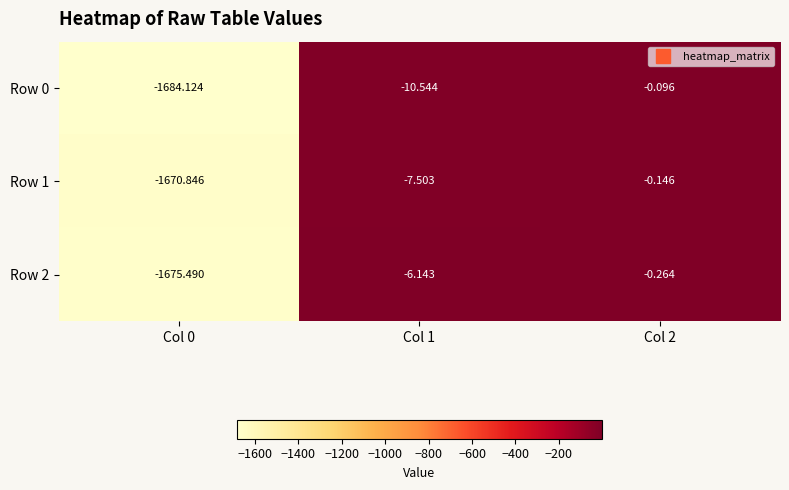

Is the value of Row 1 at Col 0 greater than the value of Row 0 at Col 1?

No